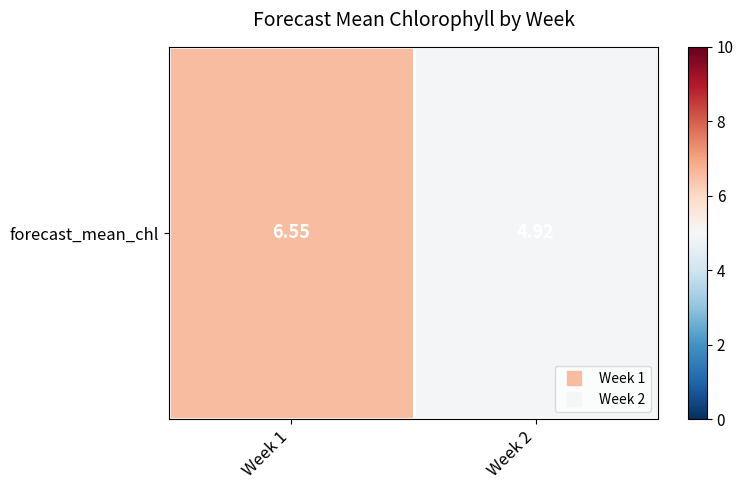

Count the number of values greater than 6.

1